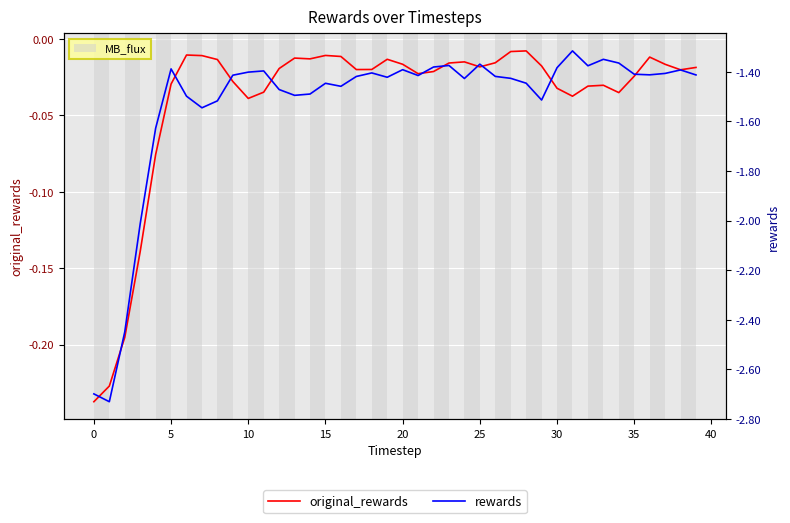

What is the difference between the second highest and minimum values in the rewards series?

1.4